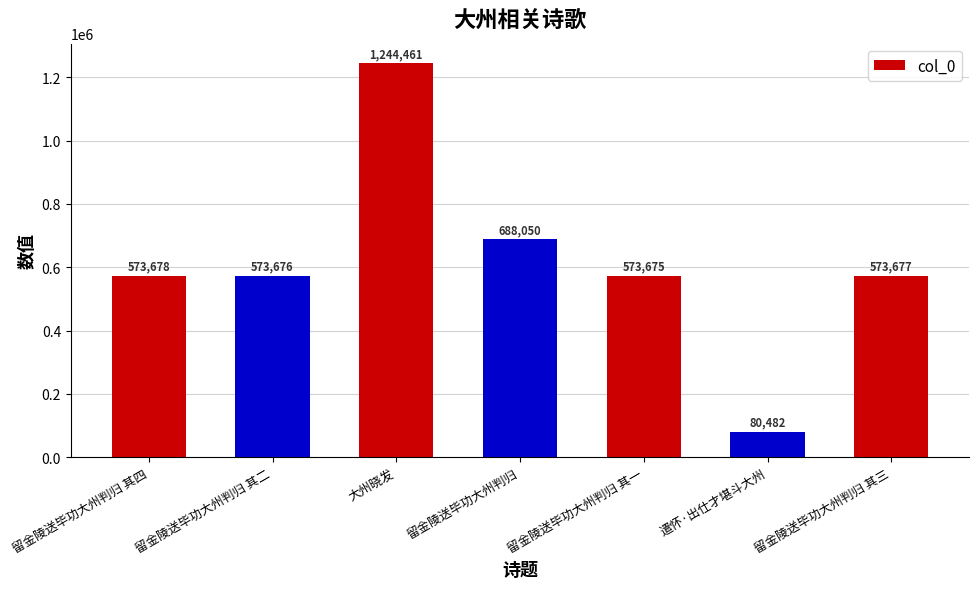

What is the maximum value shown in the chart?

1244461